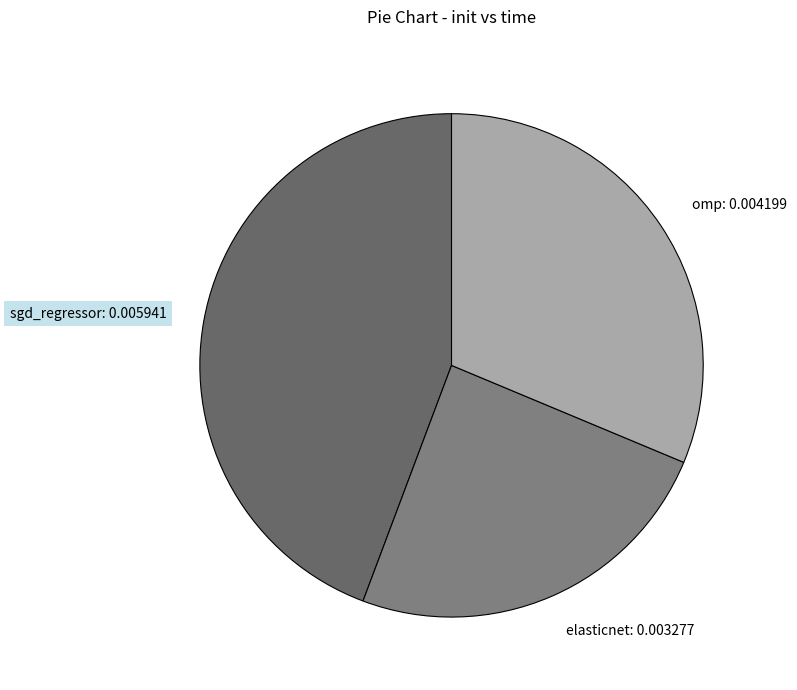

Is there a majority slice in this chart?

No